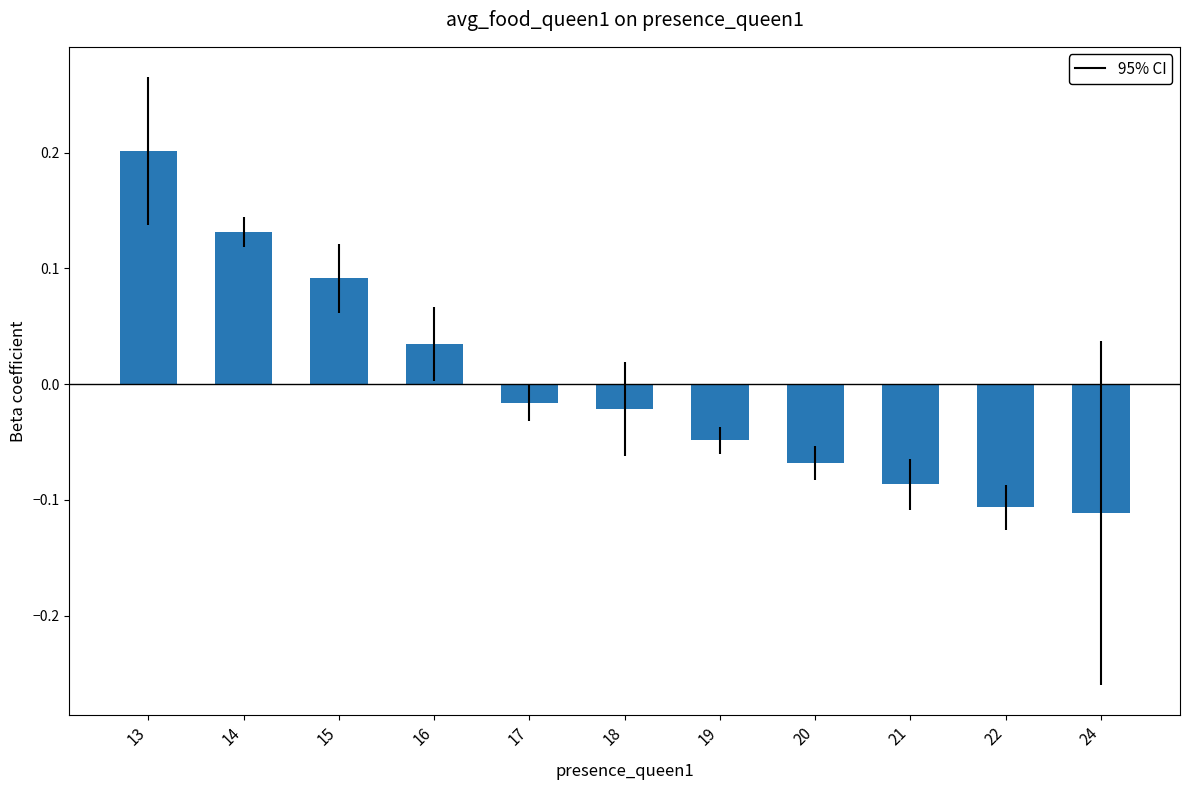

Reading left to right, extract all data points from this chart.

13=0.2	14=0.1	15=0.1	16=0.0	17=-0.0	18=-0.0	19=-0.0	20=-0.1	21=-0.1	22=-0.1	24=-0.1